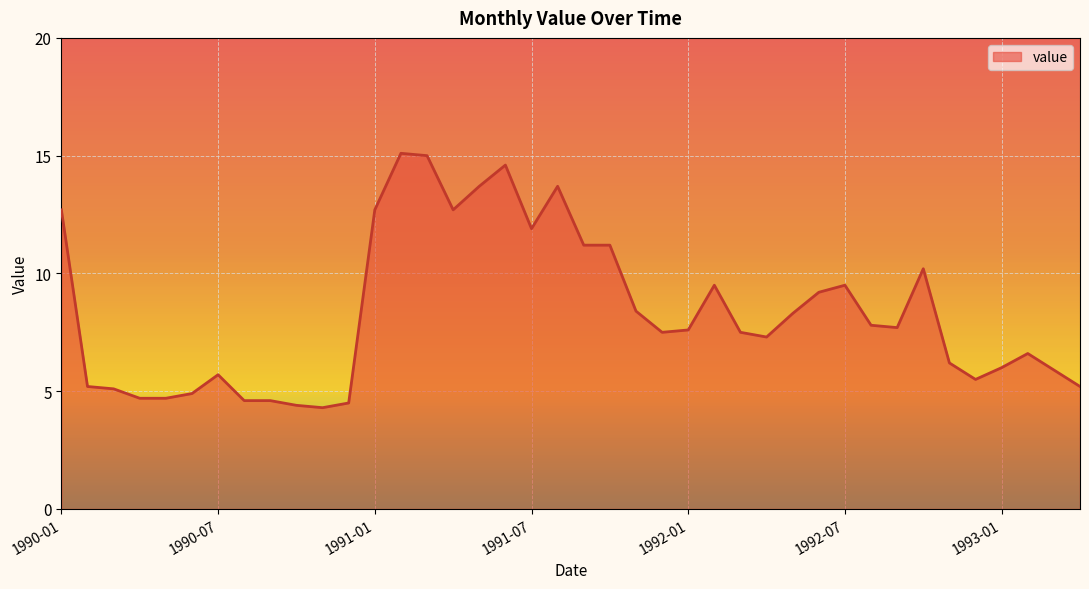

What is the change in value from 1990-02 to 1990-05?

-0.5